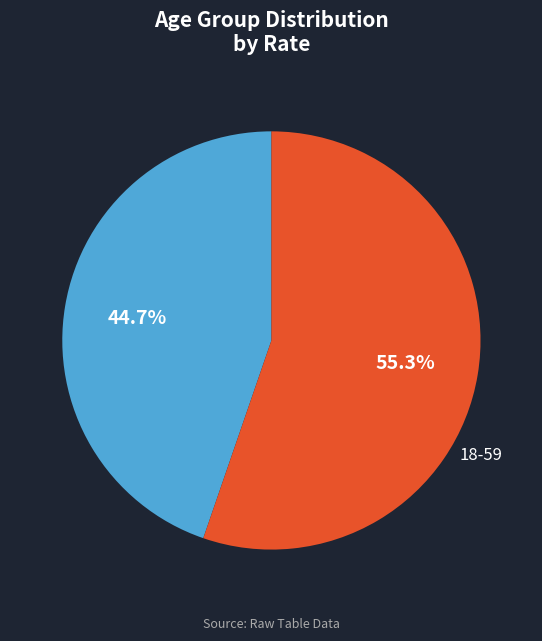

To the nearest percent, what percentage of the pie is 0-17?

45%